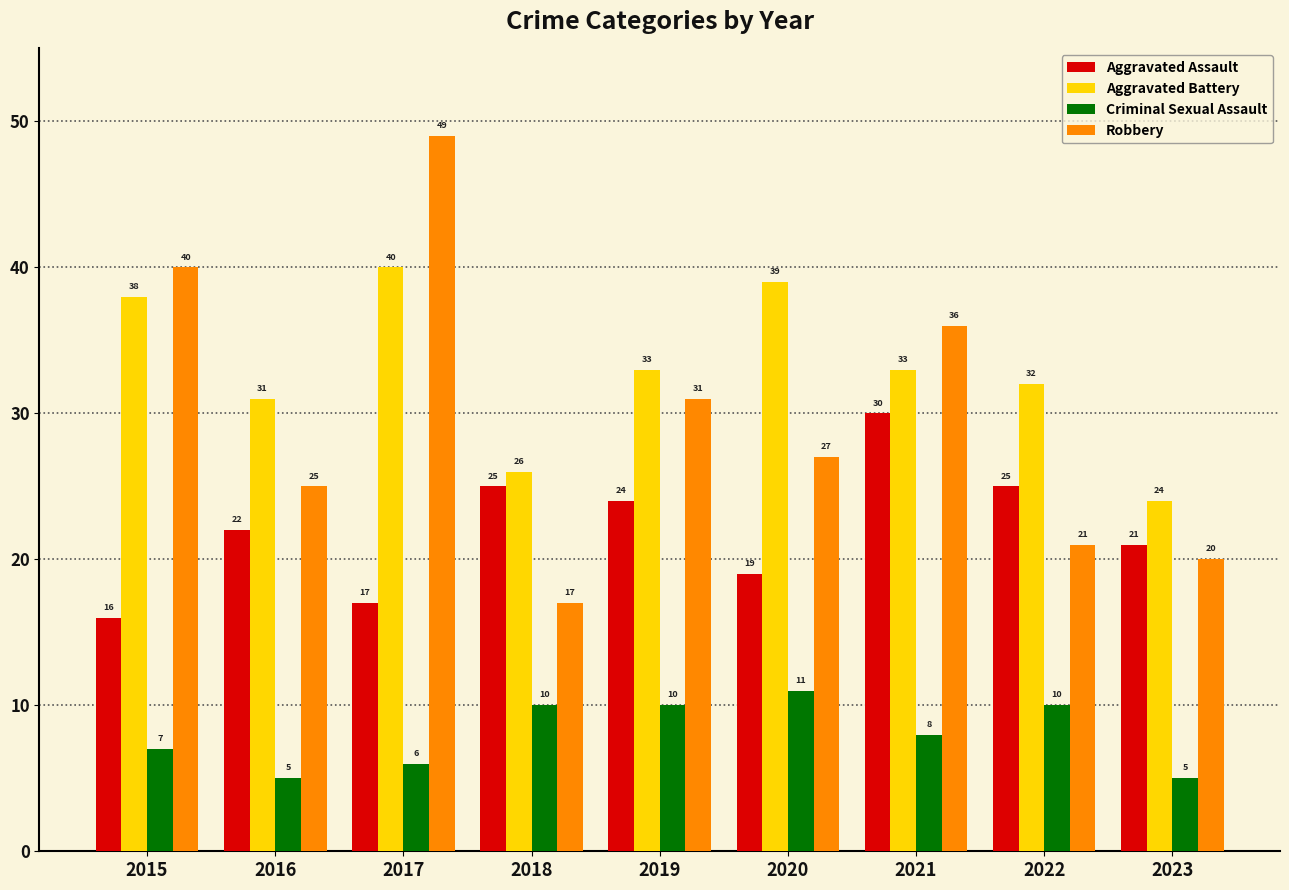

Which series has the largest total across all categories?

Aggravated Battery